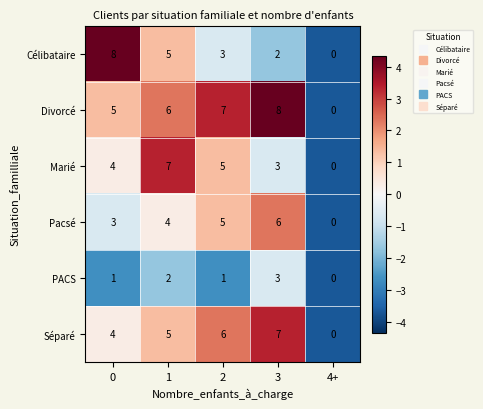

What is the sum of all Séparé values?

22